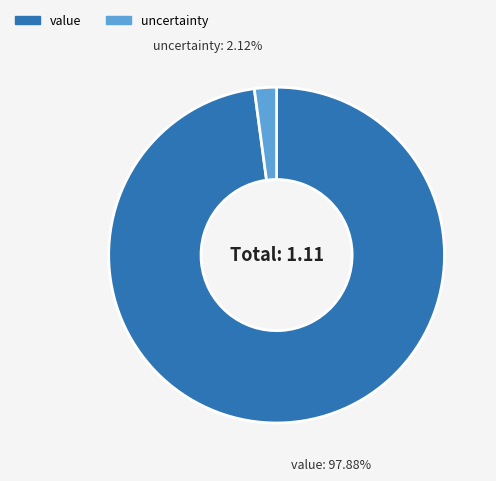

Rank the categories by value from lowest to highest.

uncertainty, value